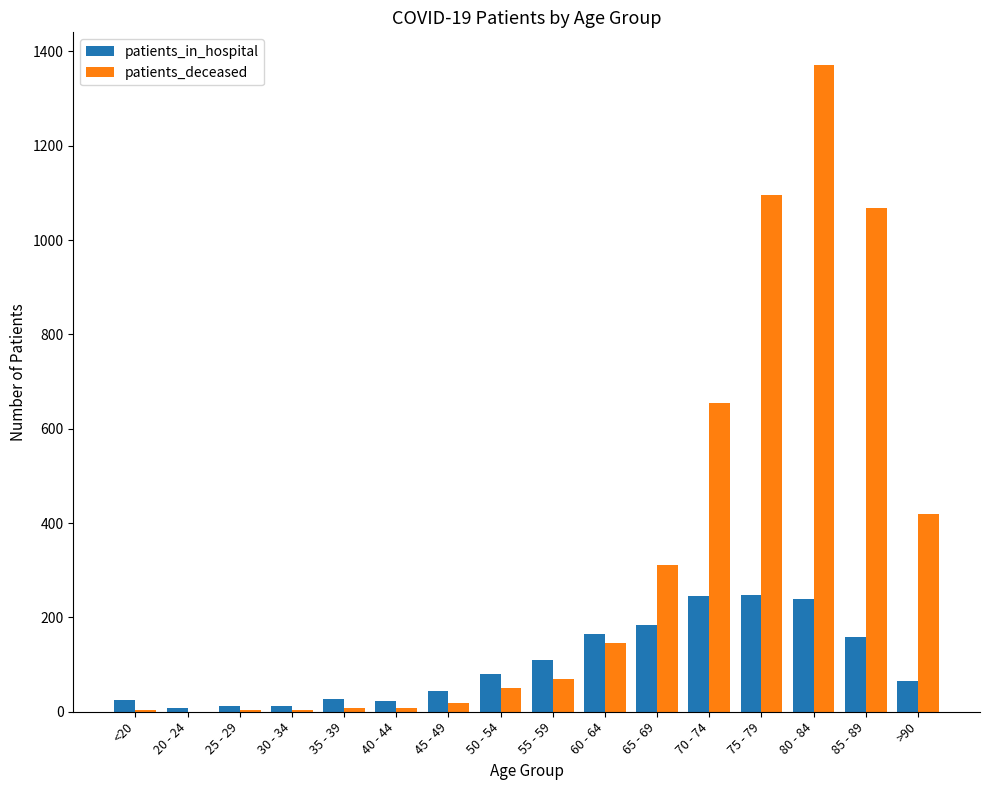

What are all the series names shown in the legend?

patients_in_hospital, patients_deceased